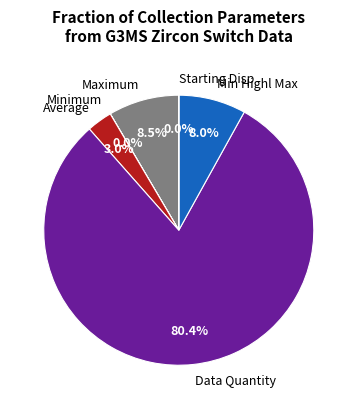

Which category has the biggest portion of the pie?

Data Quantity